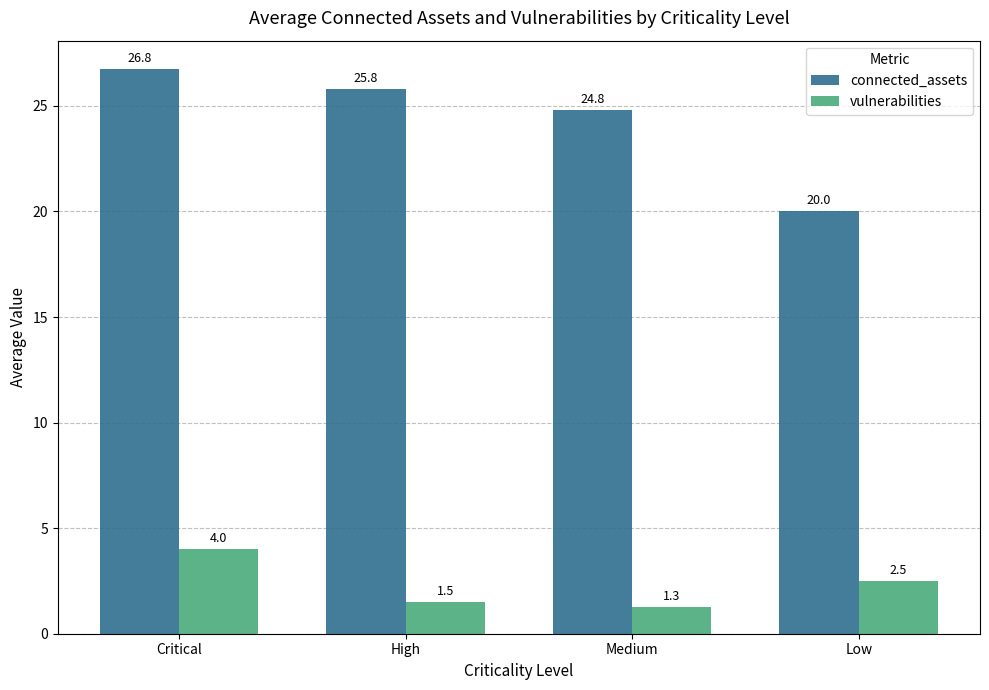

Count the number of categories in the chart.

4